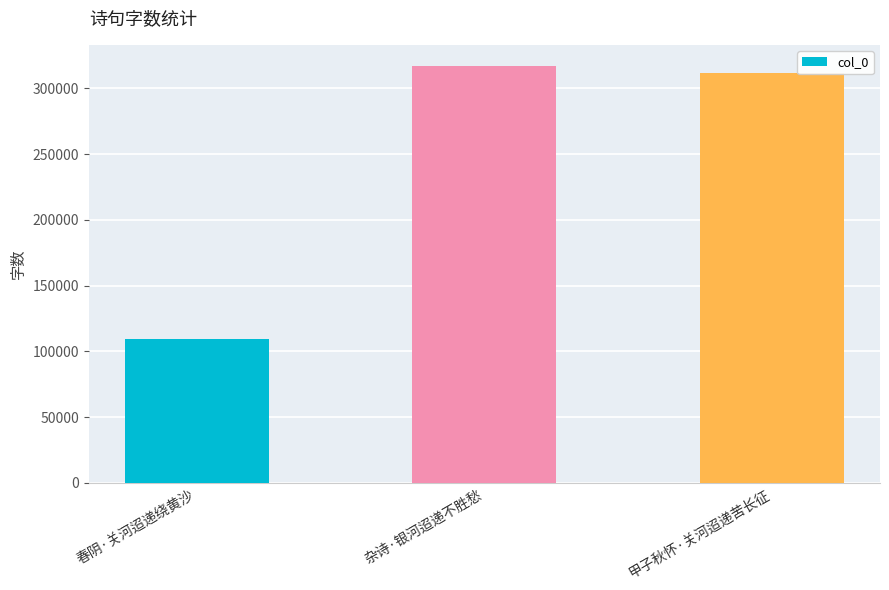

What is the maximum value shown in the chart?

317293